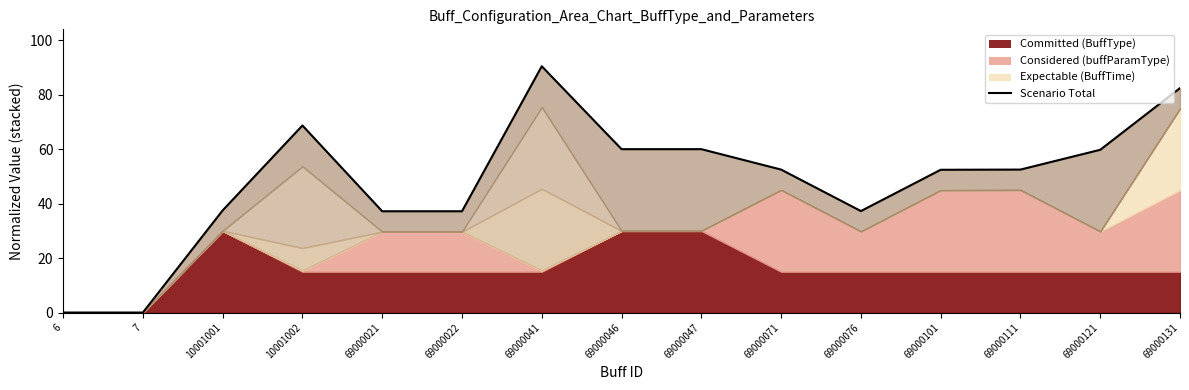

Where does the data first go above 52?

10001002